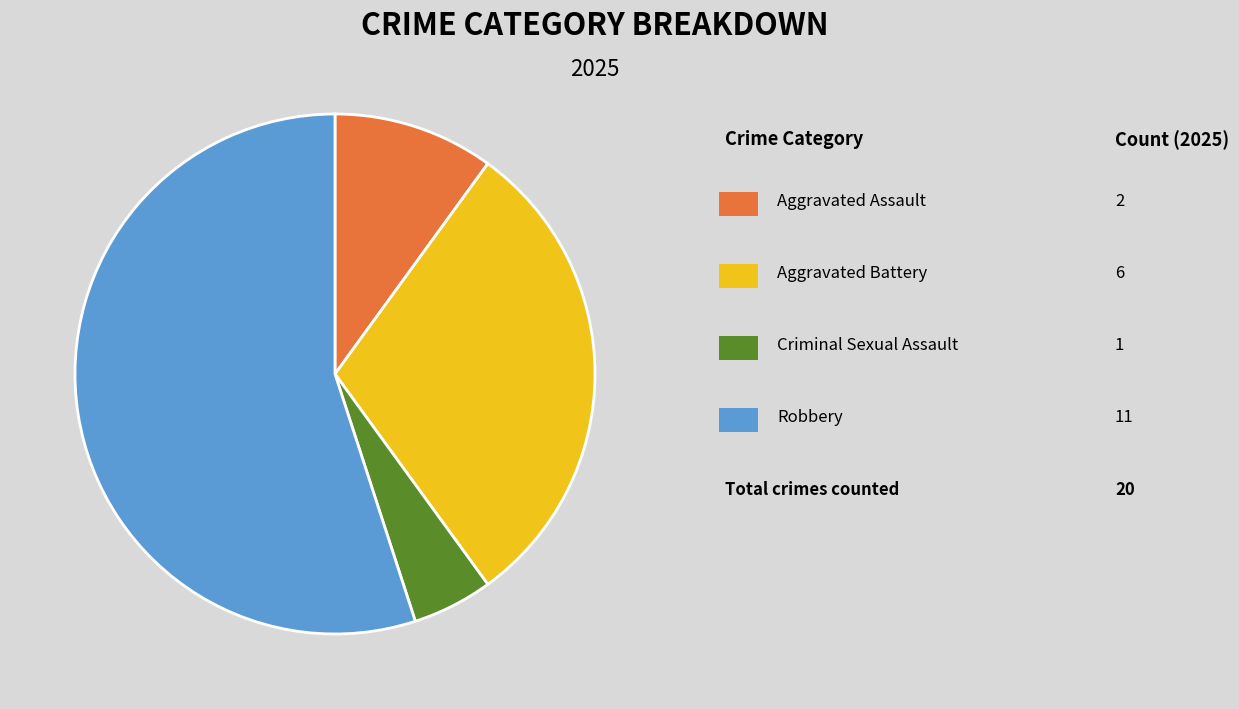

To the nearest percent, what is the average slice percentage?

25%